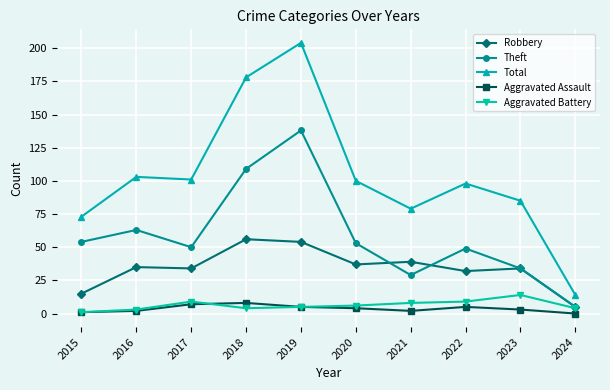

True or false: Robbery and Total cross at least once.

False